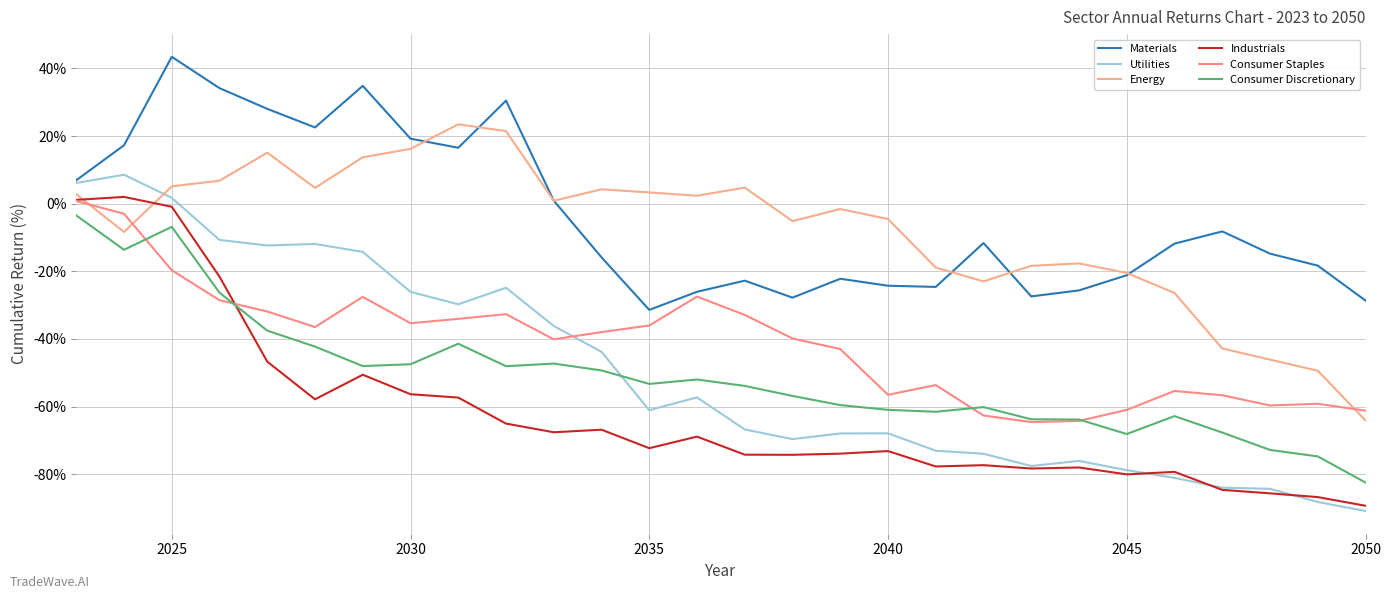

How many intersections are there between Consumer Staples and Energy?

3